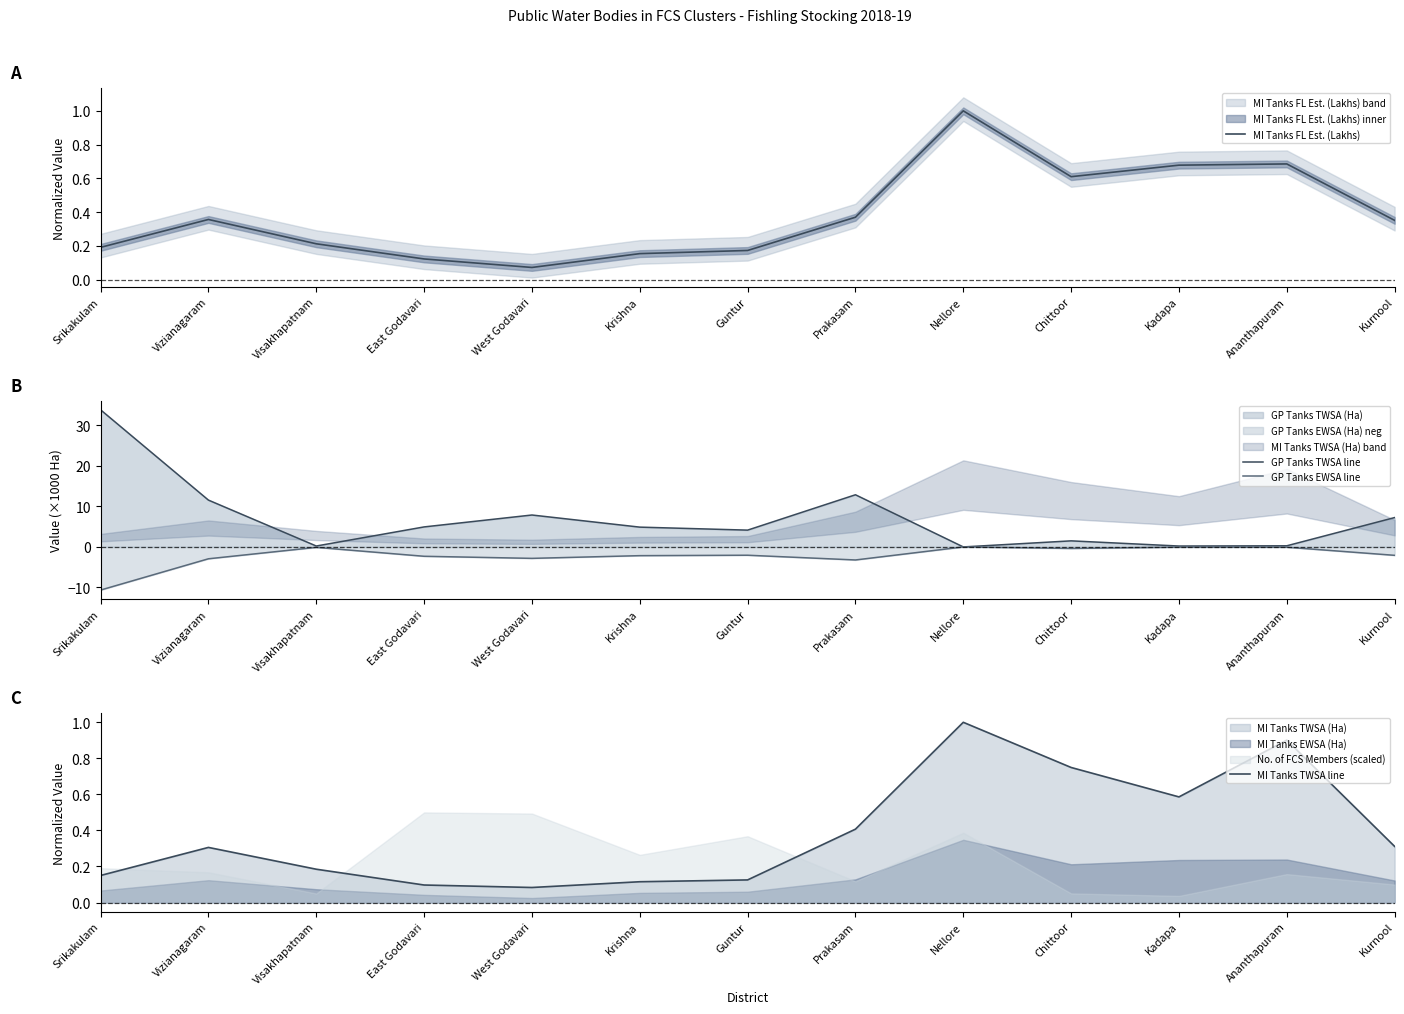

Which series has the largest total across all categories?

GP Tanks TWSA line